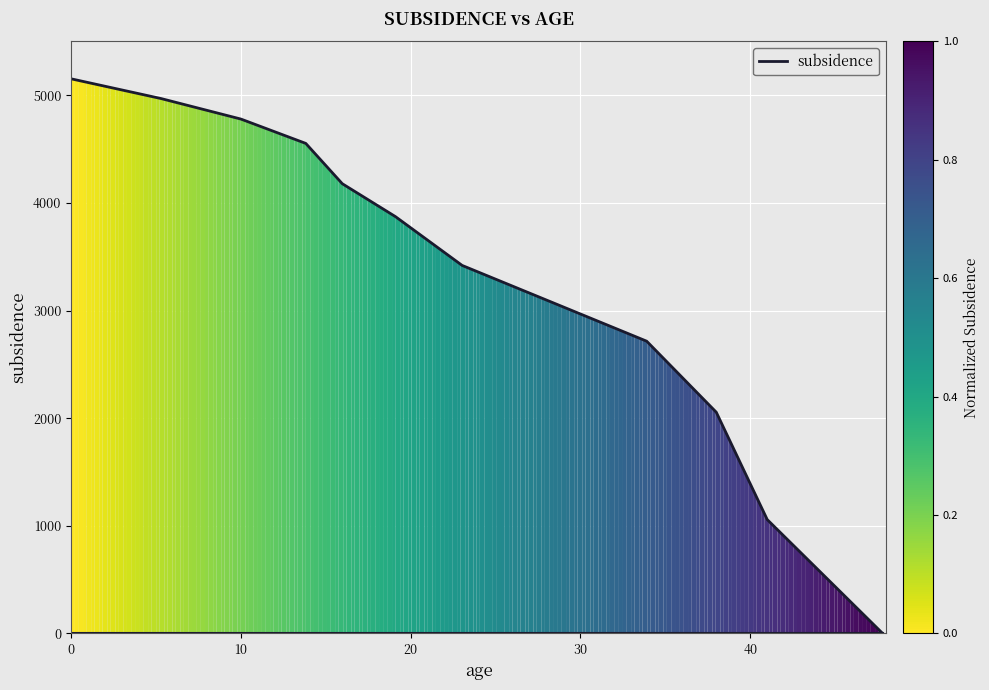

What is the difference between the maximum and minimum values?

5152.5